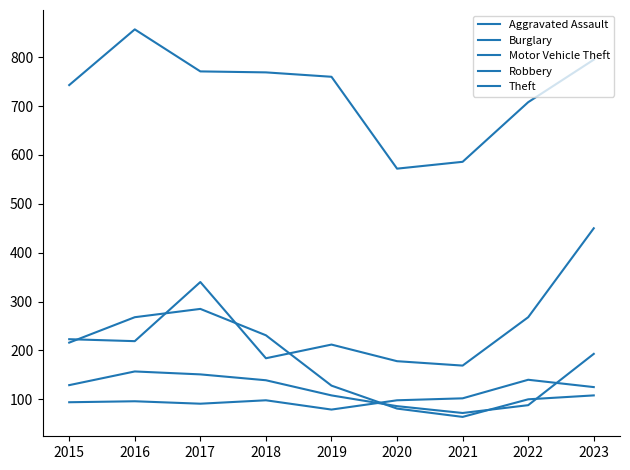

True or false: Aggravated Assault has more than 1 interior local peaks.

True